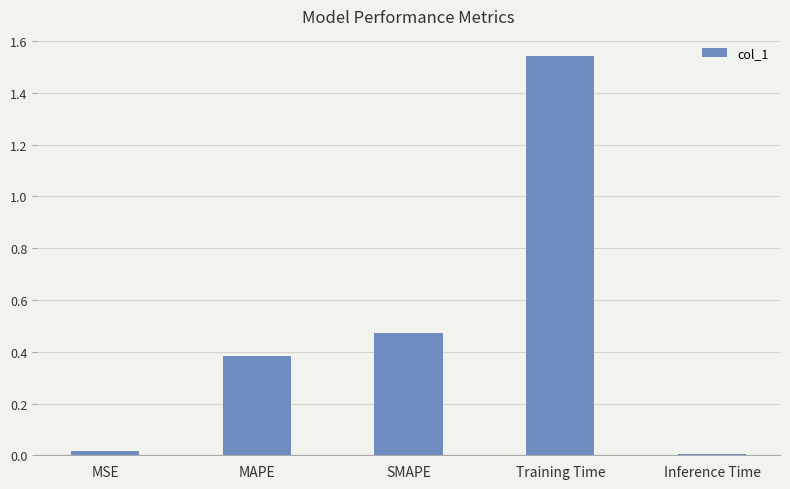

What is the change in value from MAPE to Training Time?

+1.2